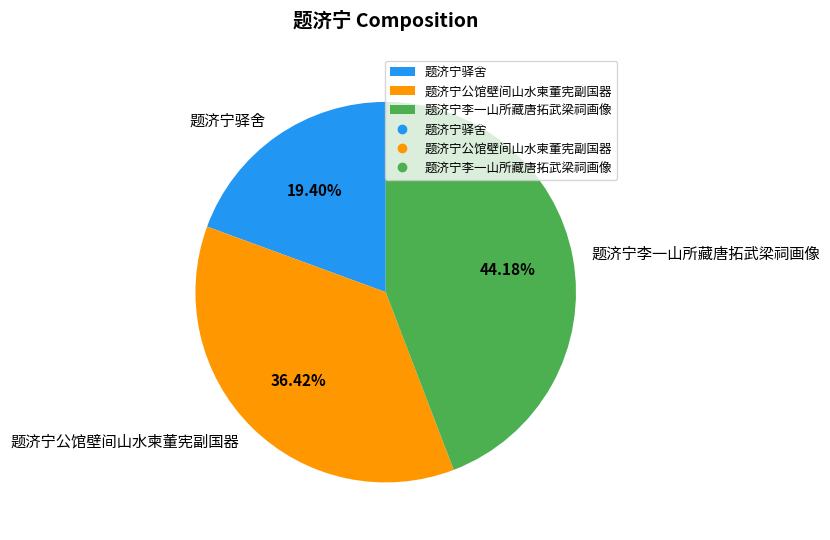

Rank the categories by value from lowest to highest.

题济宁驿舍, 题济宁公馆壁间山水柬董宪副国器, 题济宁李一山所藏唐拓武梁祠画像